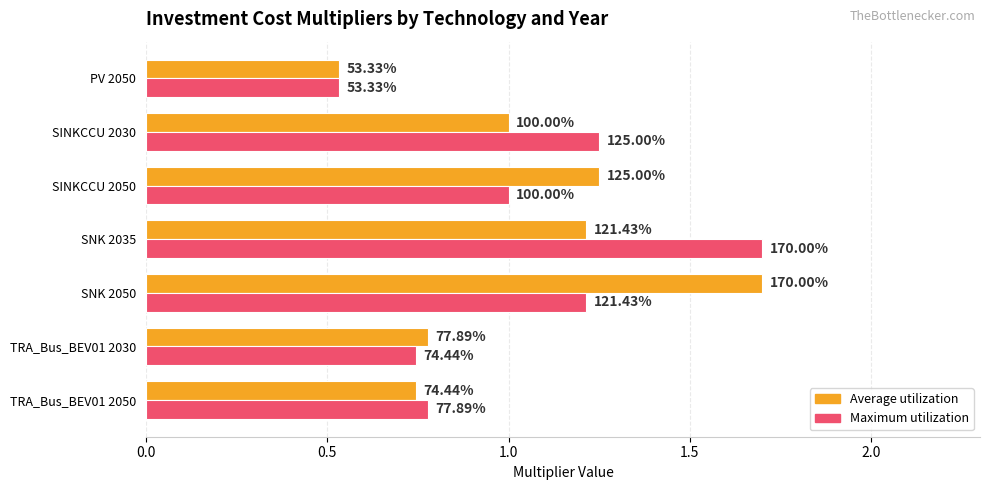

What are all the series names shown in the legend?

Average utilization, Maximum utilization